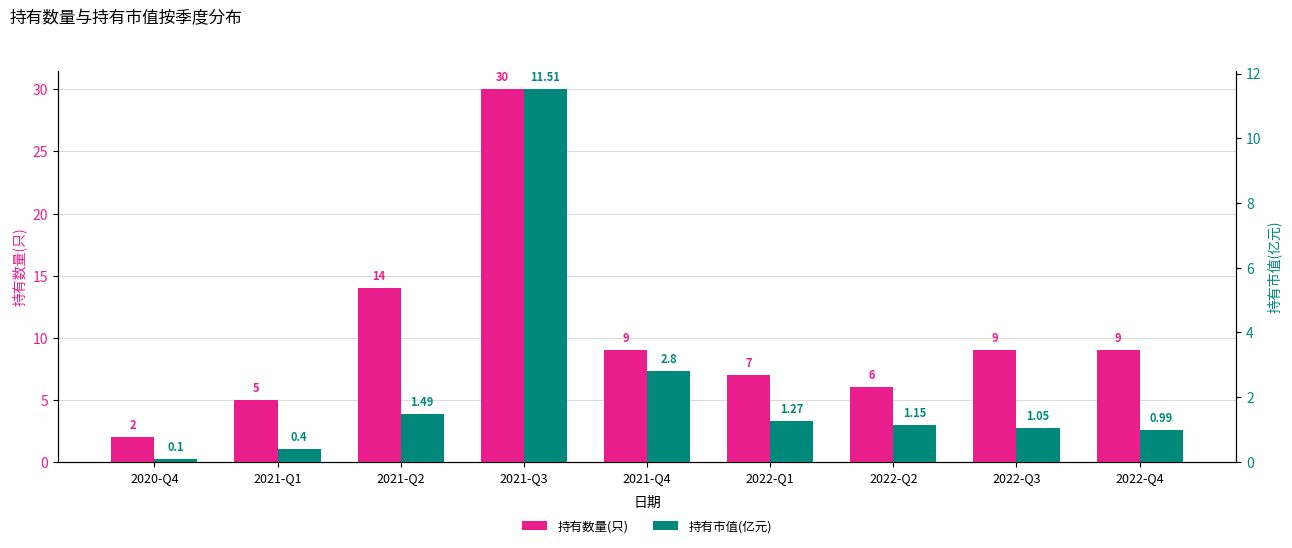

Between 2021-Q1 and 2022-Q4, which series saw the biggest shift?

持有数量(只)